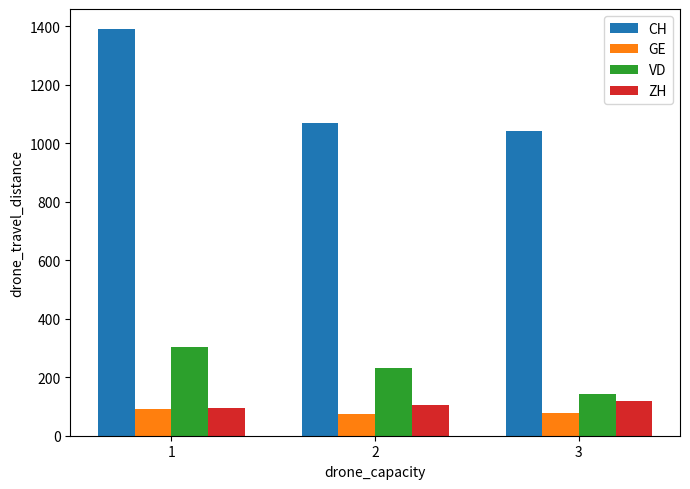

What is the minimum value for ZH?

94